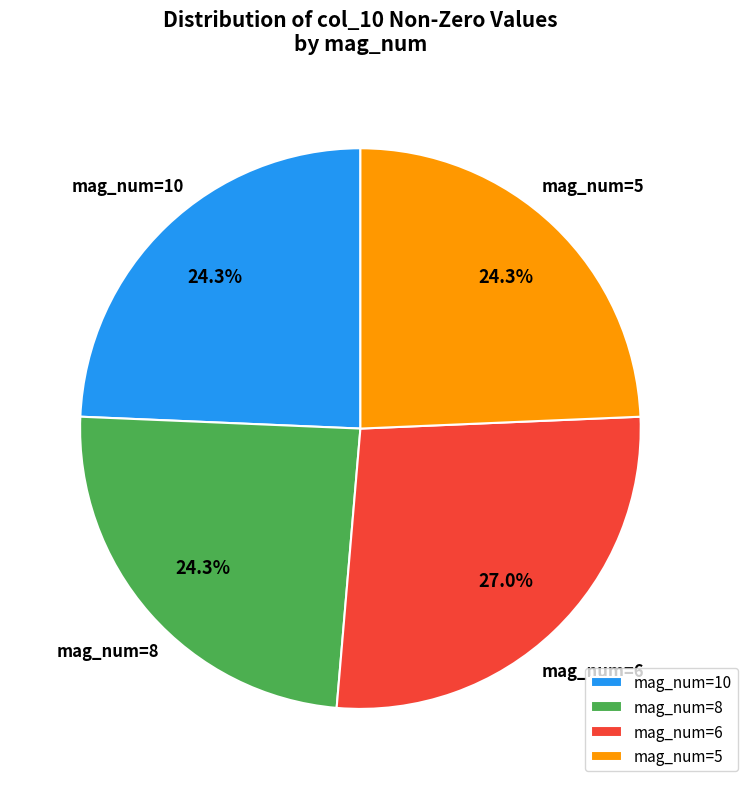

How many slices are in this pie chart?

4